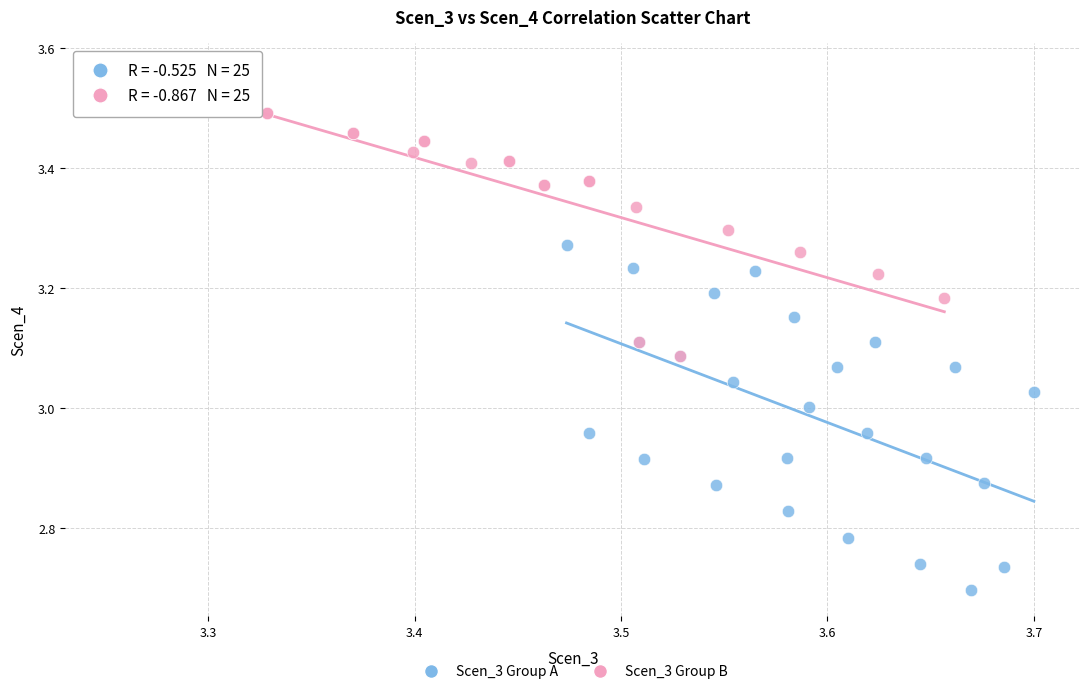

Which series contains the highest Y value?

Scen_3 Group B